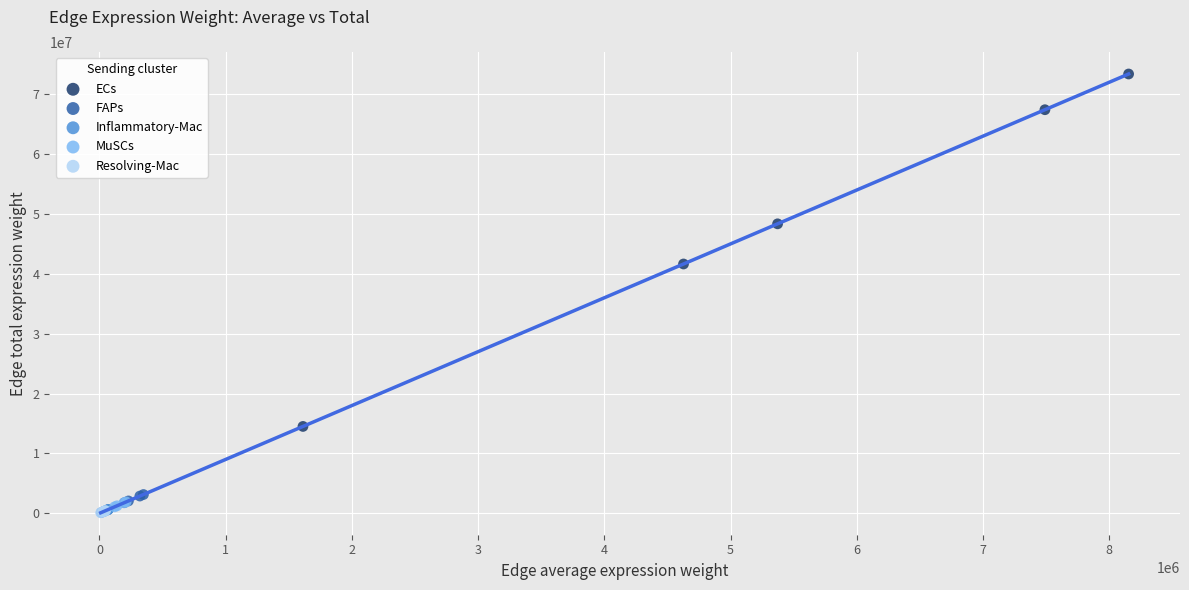

What are all the series names shown in the legend?

ECs, FAPs, Inflammatory-Mac, MuSCs, Resolving-Mac